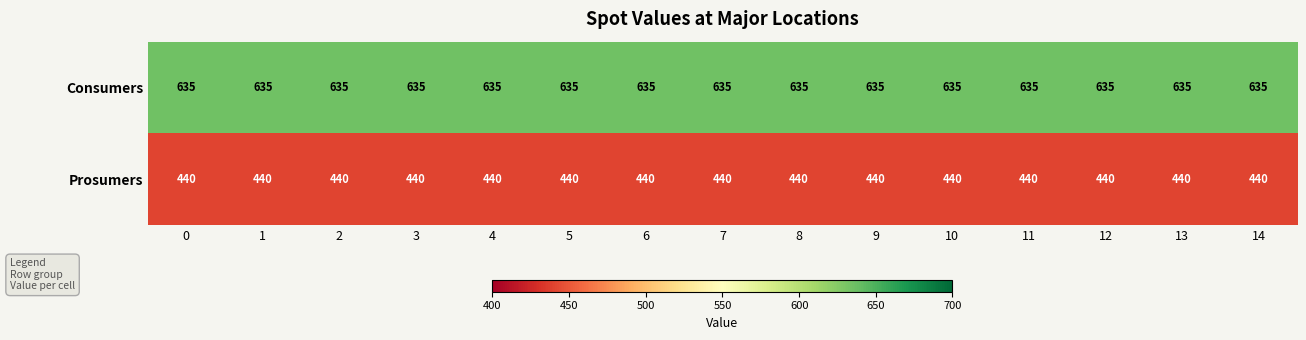

What is the spread (max minus min) of values at 11?

195